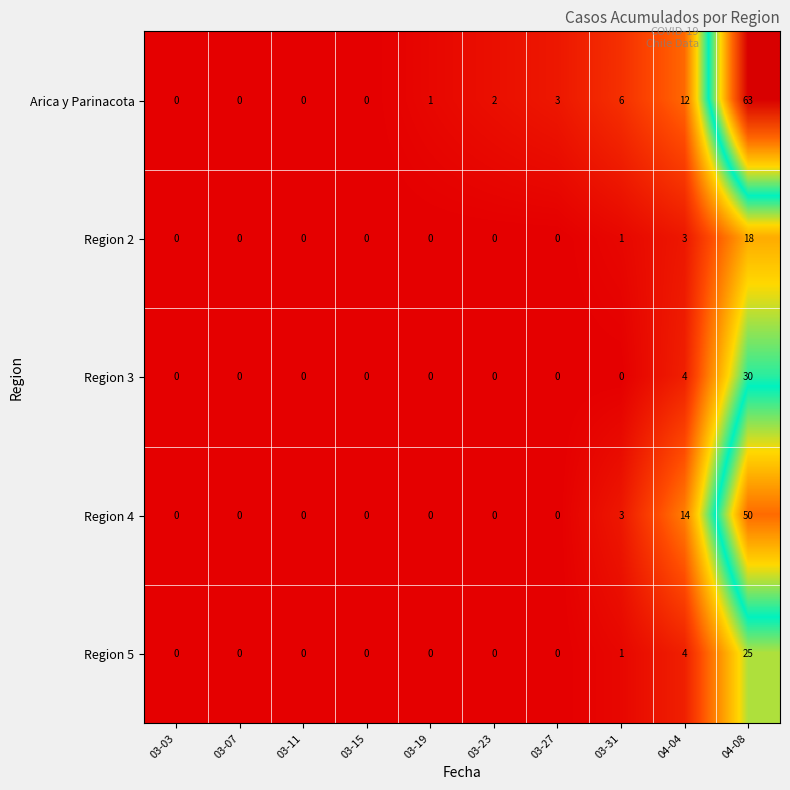

Rank the series by their maximum value, from lowest to highest.

Region 2, Region 5, Region 3, Region 4, Arica y Parinacota